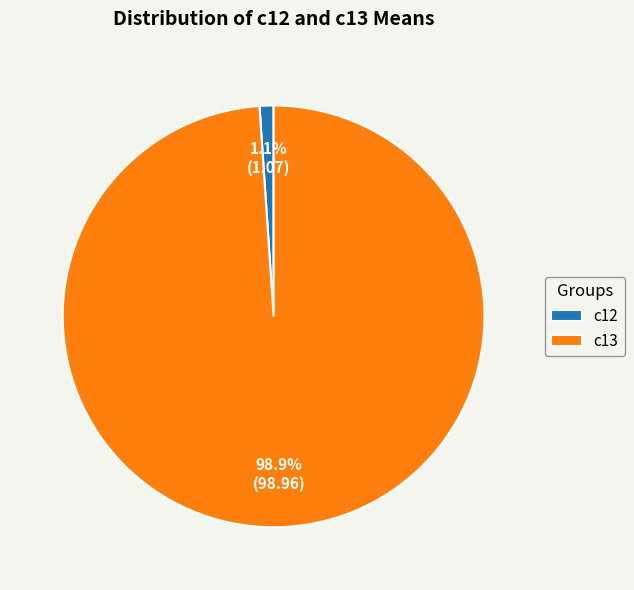

Which has a higher value, c13 or c12?

c13